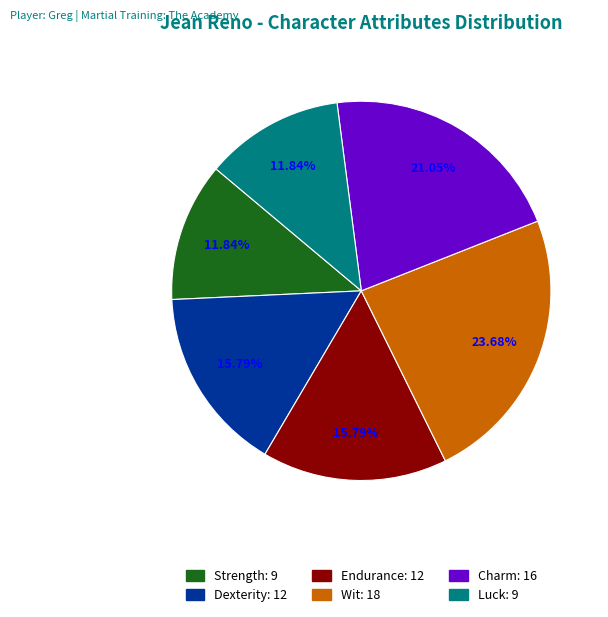

Combined, do Wit and Luck account for over 50%?

No